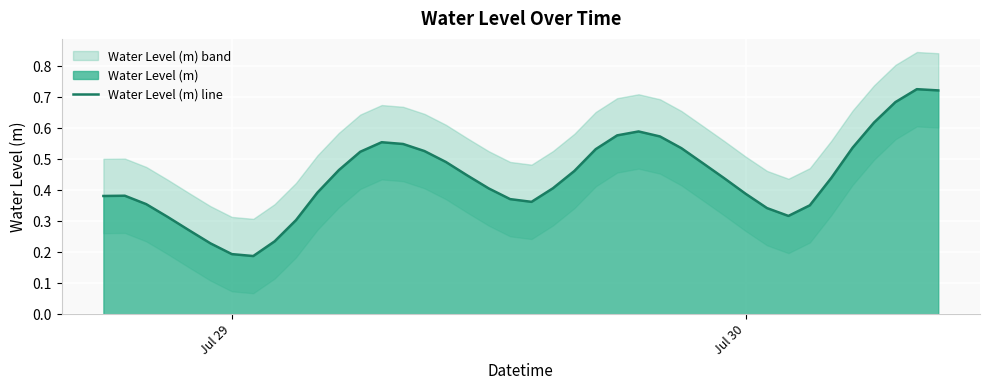

Reading left to right, what are all the values shown in this chart?

0.4	0.4	0.4	0.3	0.3	0.2	0.2	0.2	0.2	0.3	0.4	0.5	0.5	0.6	0.5	0.5	0.5	0.4	0.4	0.4	0.4	0.4	0.5	0.5	0.6	0.6	0.6	0.5	0.5	0.4	0.4	0.3	0.3	0.4	0.4	0.5	0.6	0.7	0.7	0.7